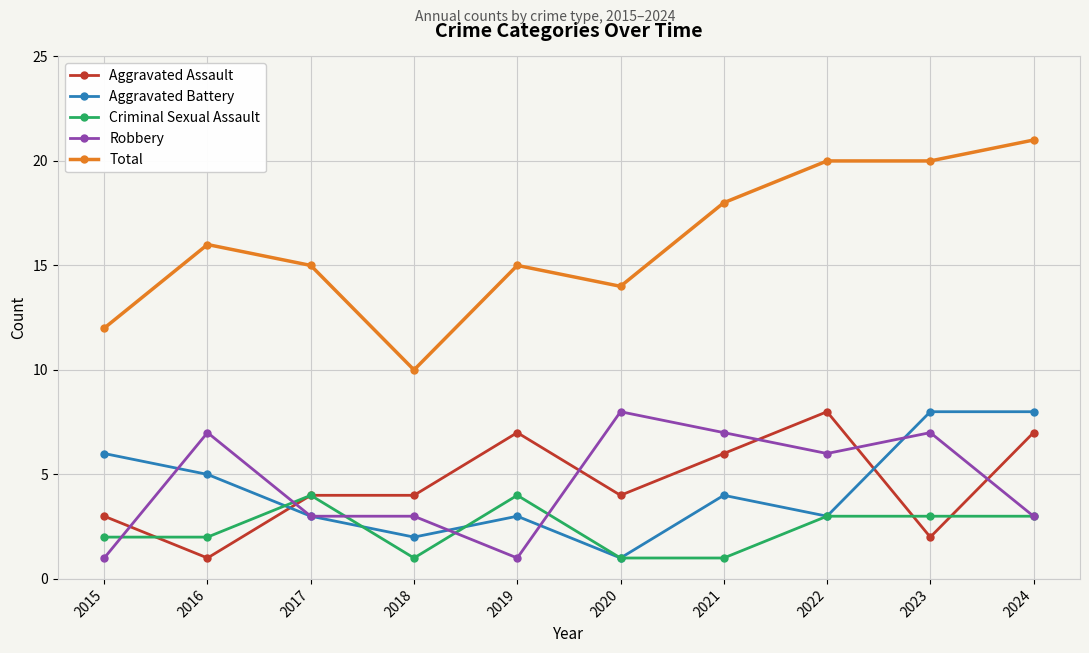

What is the greatest value displayed?

21